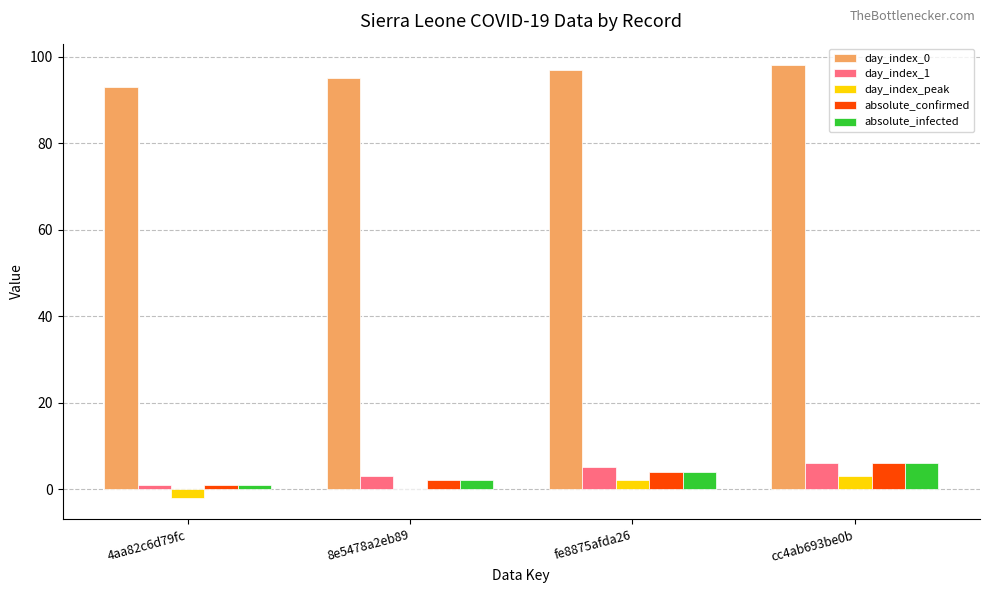

The day_index_0 series shows 143 at 8e5478a2eb89. True or false?

False